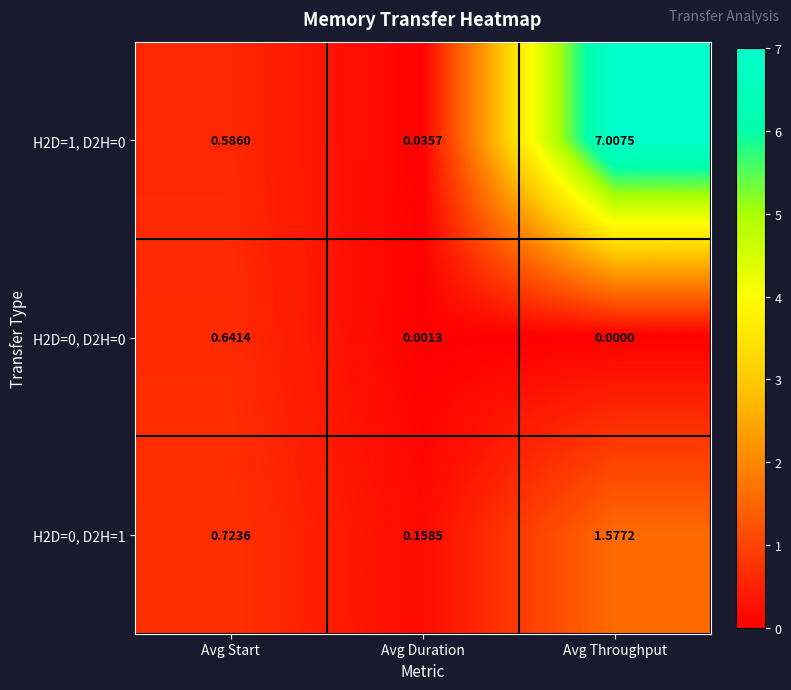

At which label does H2D=0, D2H=1 reach its peak?

Avg Throughput